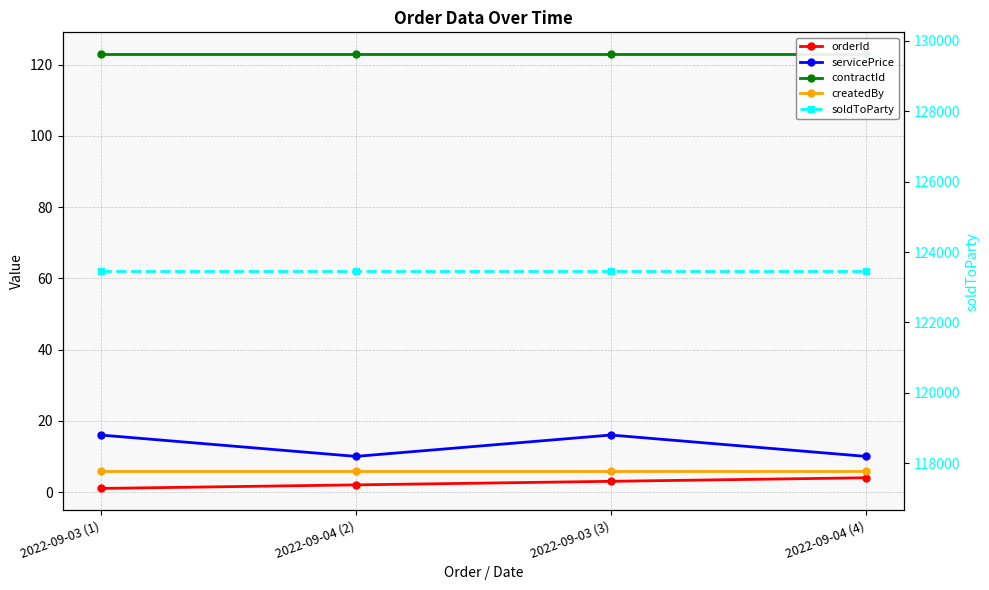

What is the total value across all series at 2022-09-04 (2)?

123596